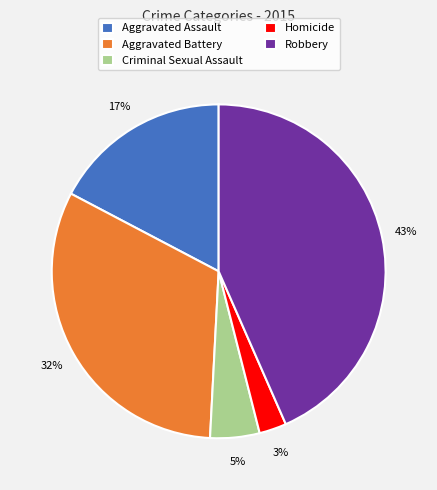

What is the largest slice in the pie chart?

Robbery